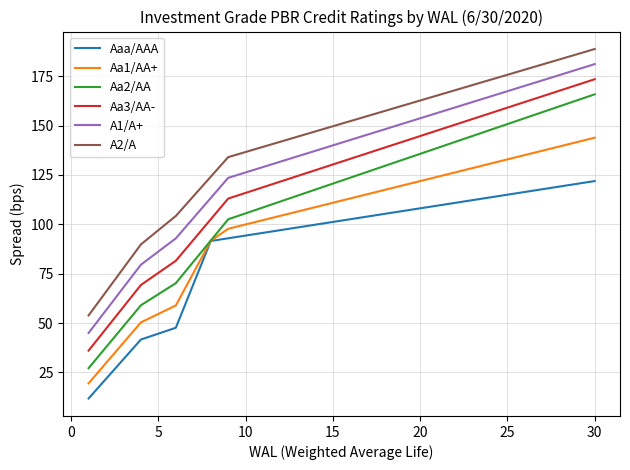

What is the maximum value for A1/A+?

181.1